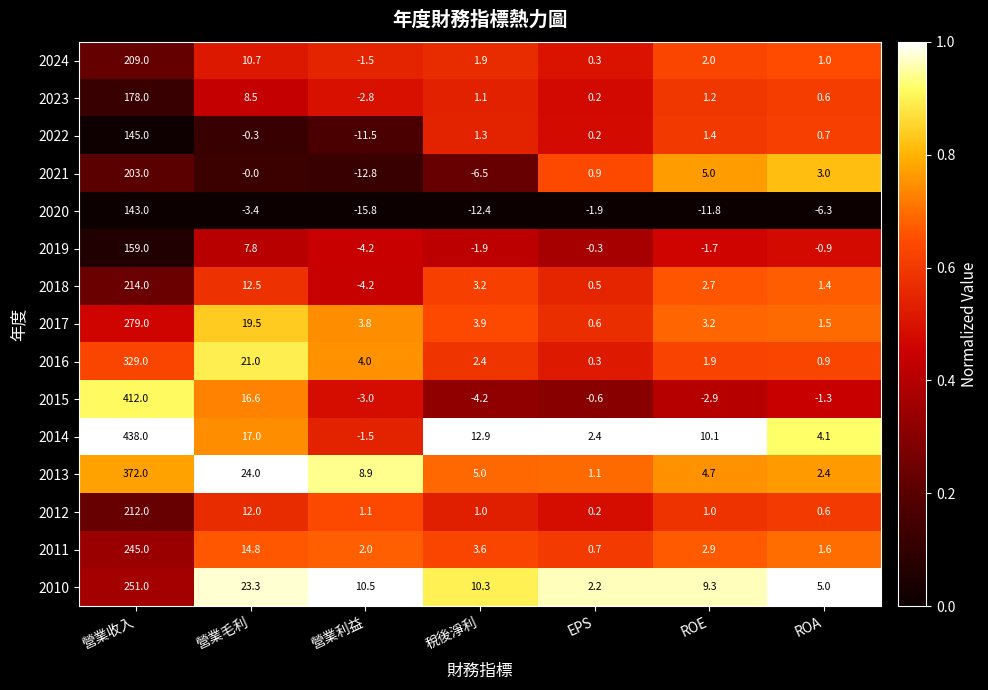

What value does the 2014 series have at 稅後淨利?

12.9